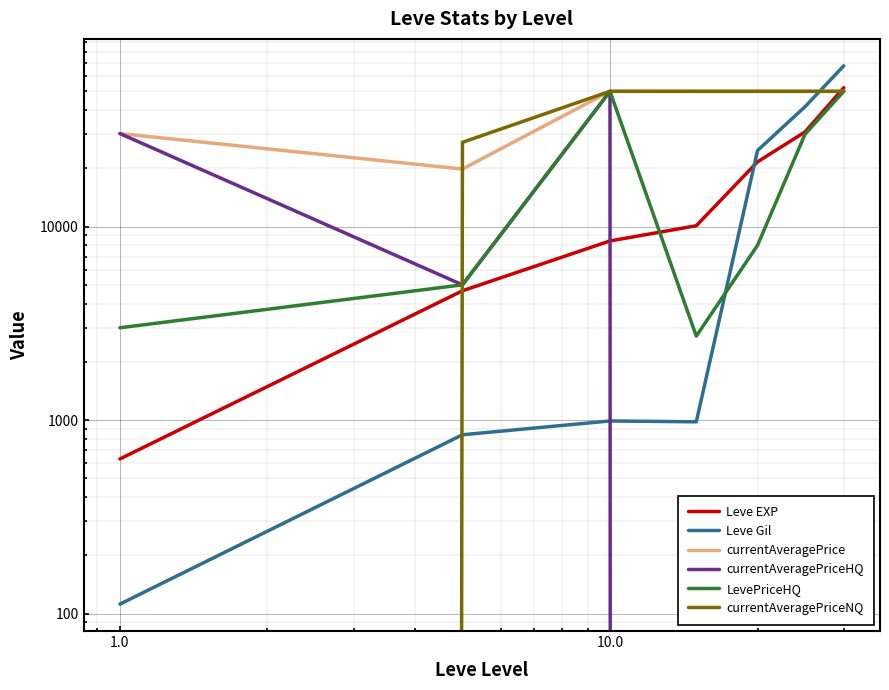

Is it true that currentAveragePrice equals 50000.0 at 10.0?

True